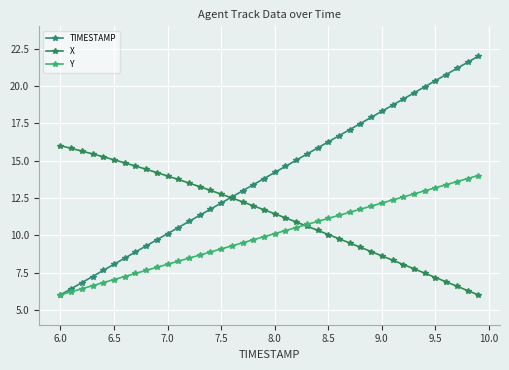

What is the lowest value of the X series?

6.0